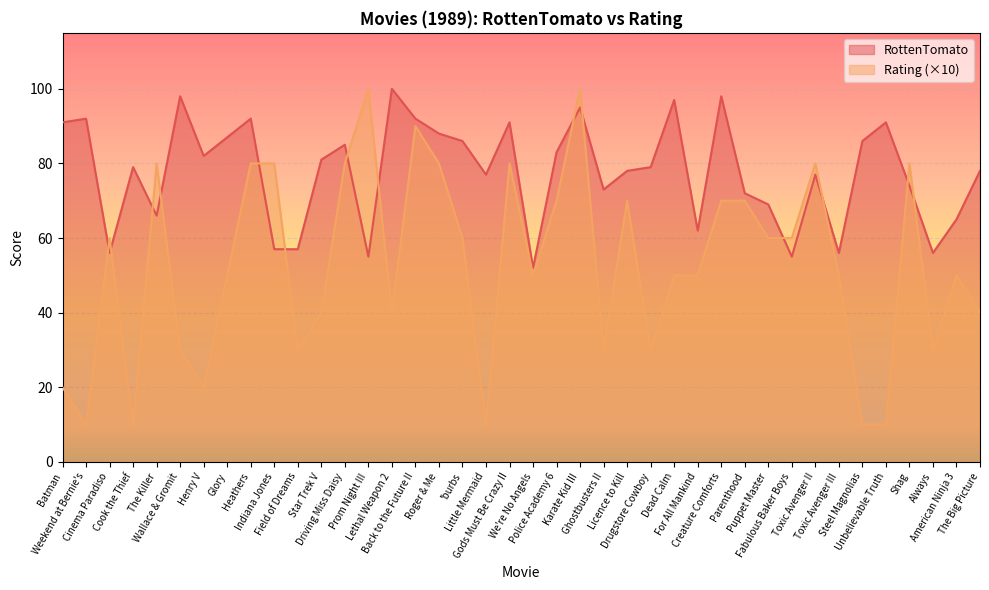

Is the value of RottenTomato at Henry V greater than the value of Rating at Glory?

Yes